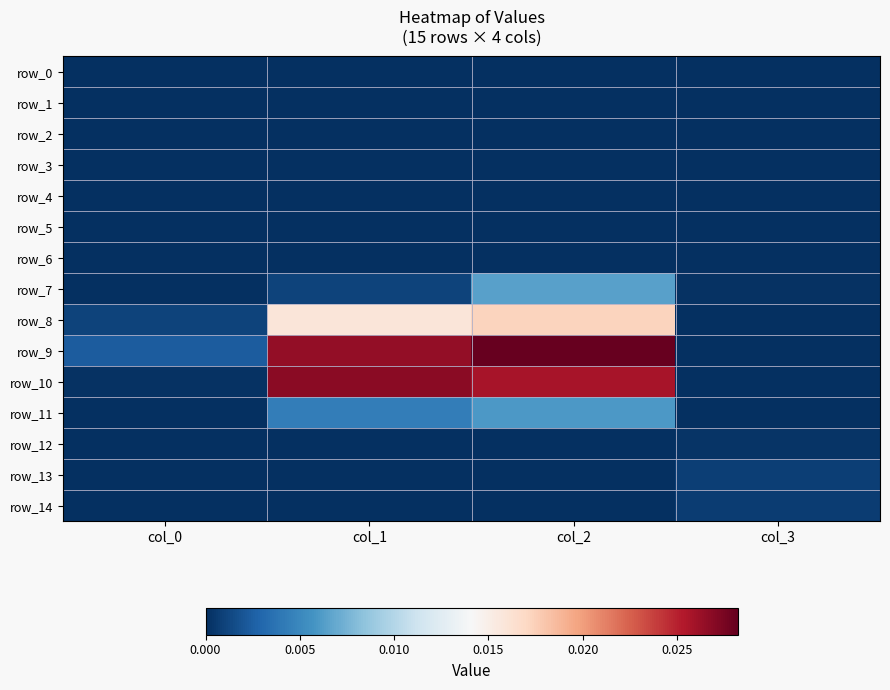

At which label does row_4 reach its minimum?

col_0